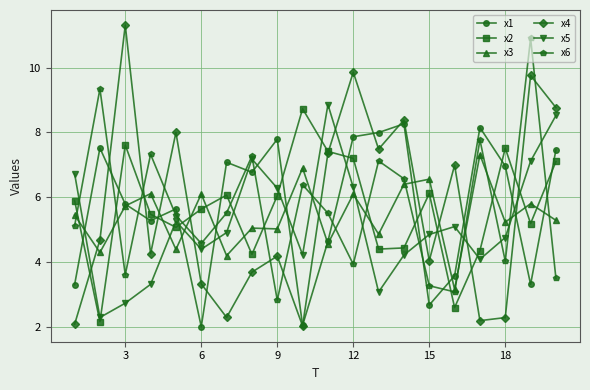

What is the value of the x3 point at the 10th from the left?

6.9